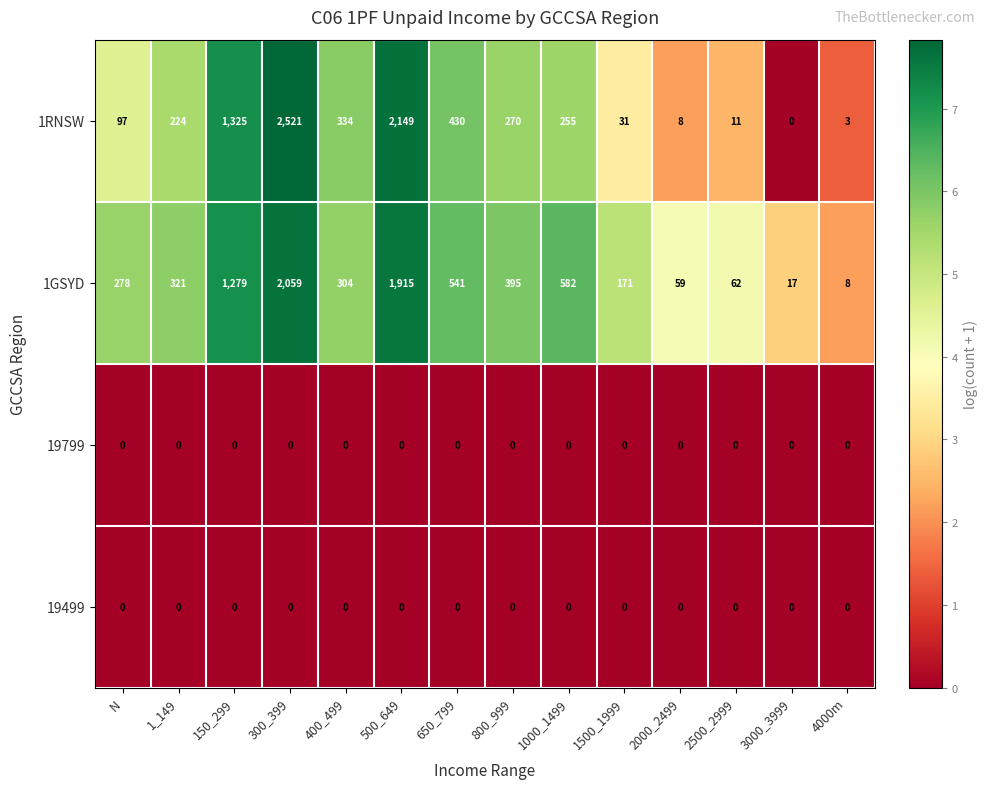

At which category is the sum across all series the highest?

300_399